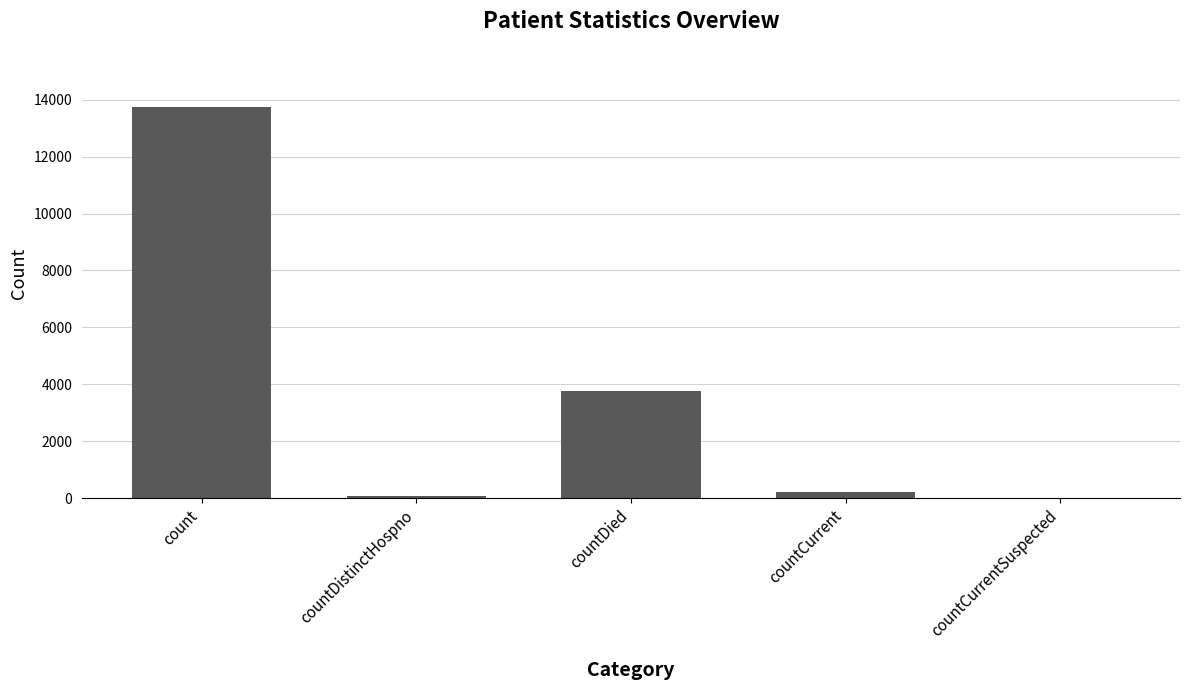

What is the ratio of the value at countCurrent to the value at countDistinctHospno?

2.9